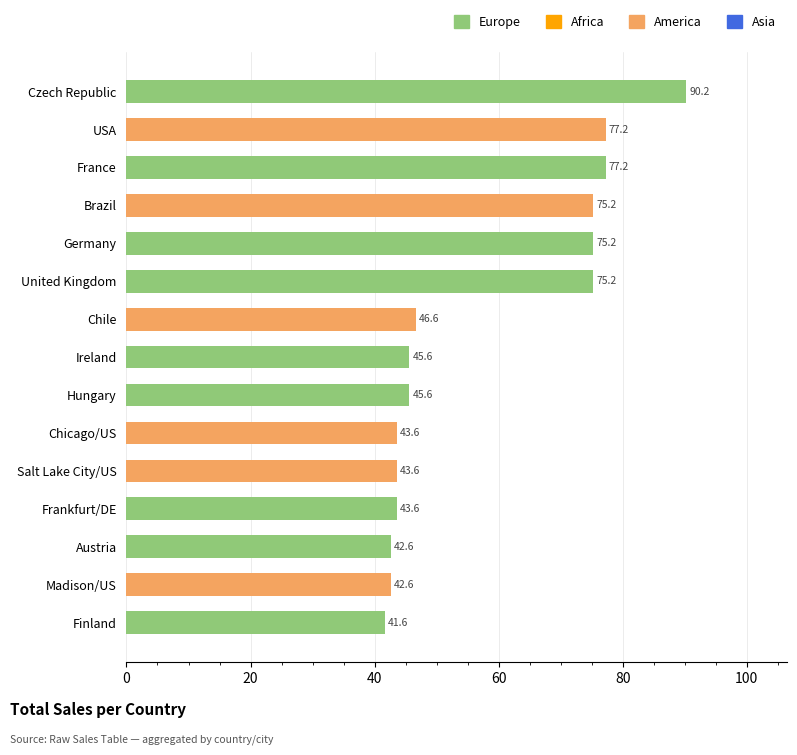

The value at Salt Lake City/US is 43.6. True or false?

True